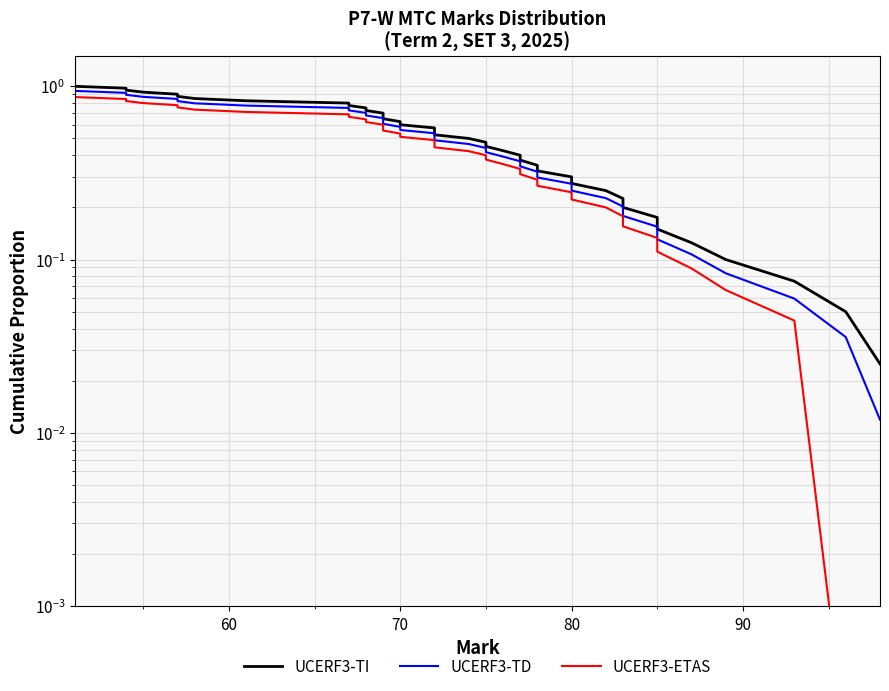

The value of UCERF3-ETAS at 70 is 1.3. True or false?

False